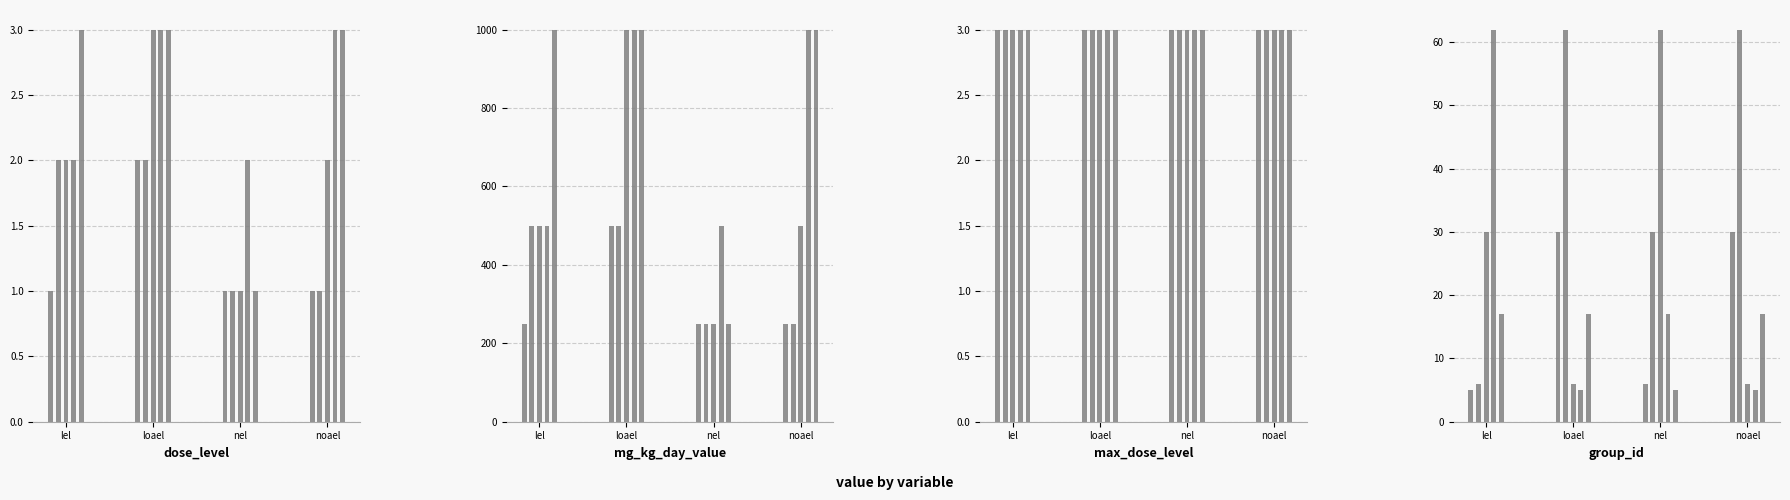

What is the spread (max minus min) of values at noael-250-62?

249